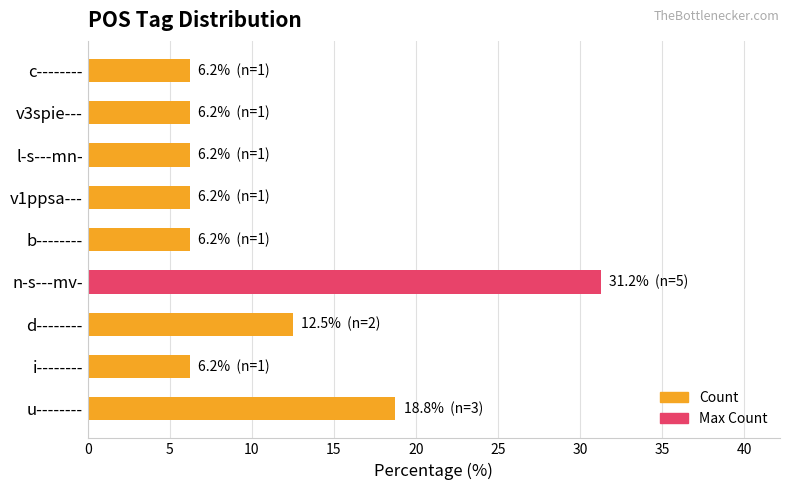

What is the value of the 1st bar from the left?

18.8